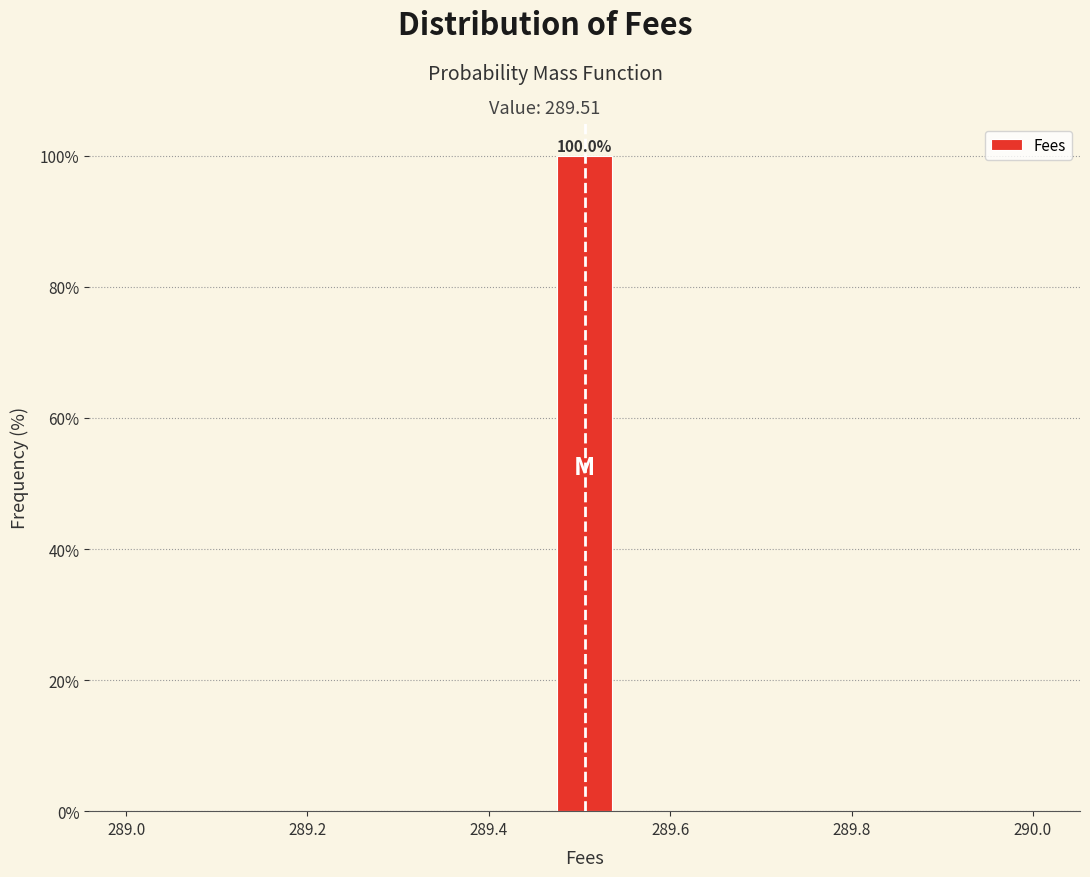

Around what value on the x-axis is the tallest bar? Give the approximate position of its centre, as read against the axis.

289.50